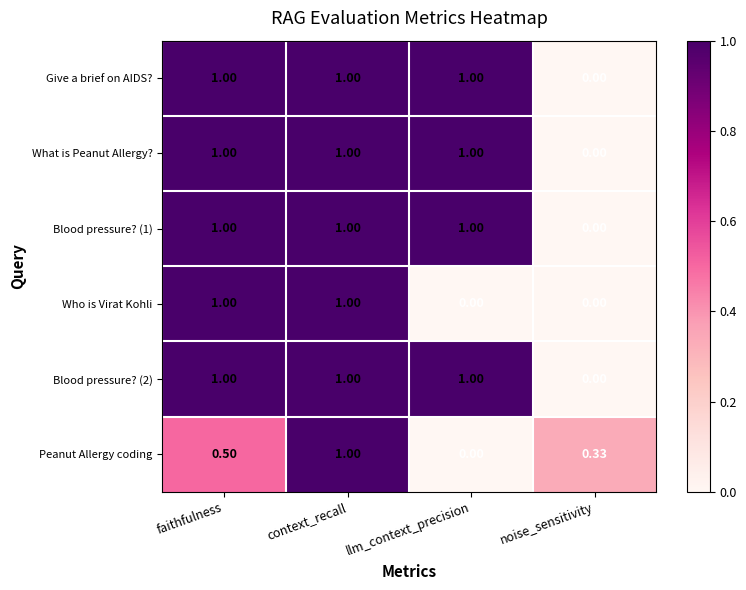

At which category is the sum across all series the highest?

context_recall